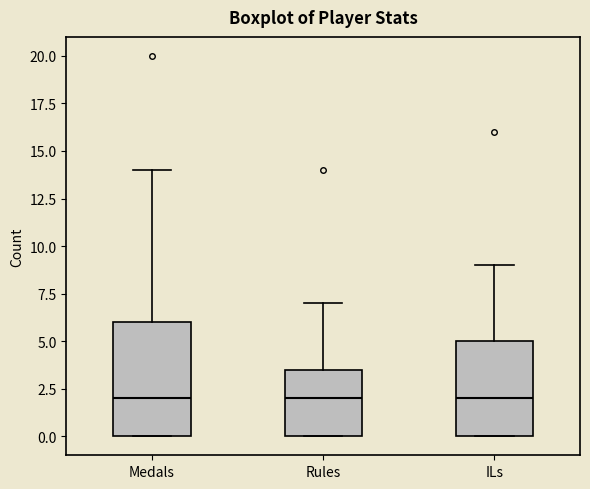

Where is the lower edge of the box for Medals on the y-axis? The values are not printed on the chart, so give them approximately, as read against the axis.

0.0